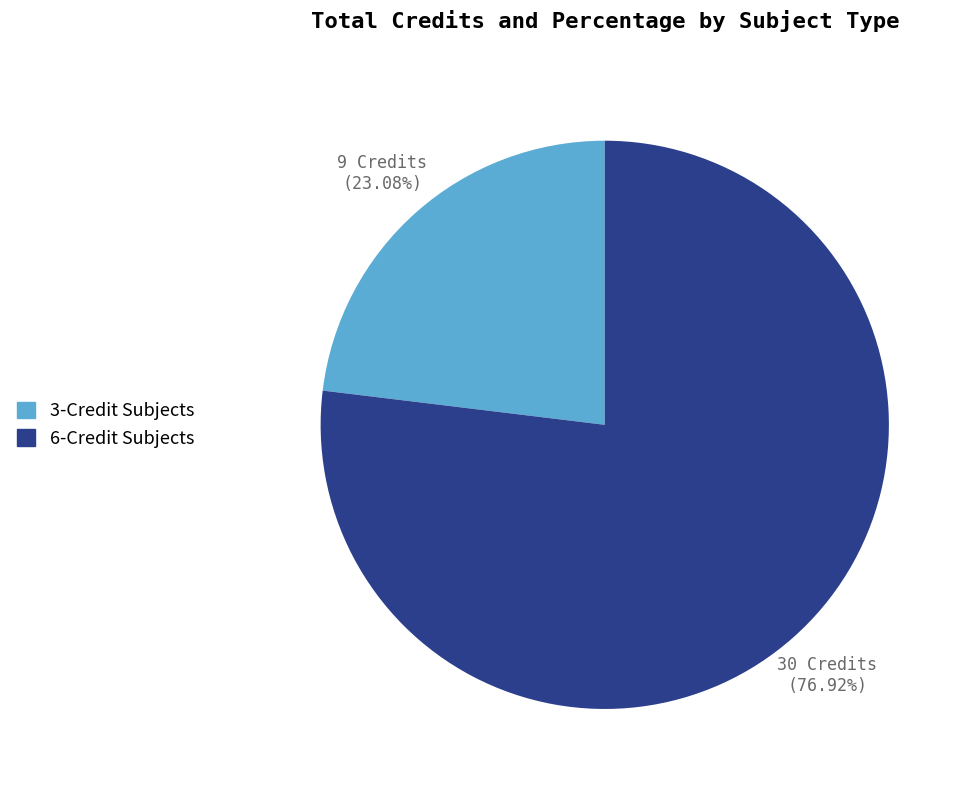

Rank the categories by value from highest to lowest.

6-Credit Subjects, 3-Credit Subjects